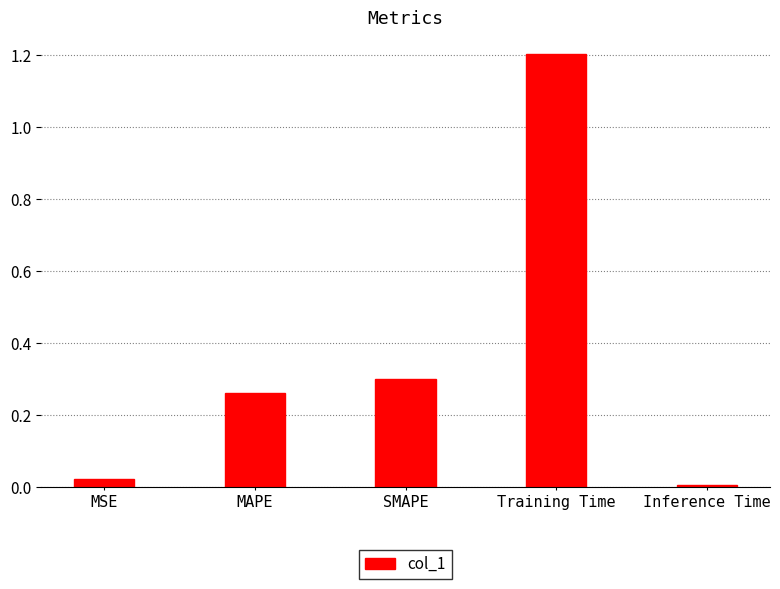

True or false: the data shows 1.2 at Training Time.

True